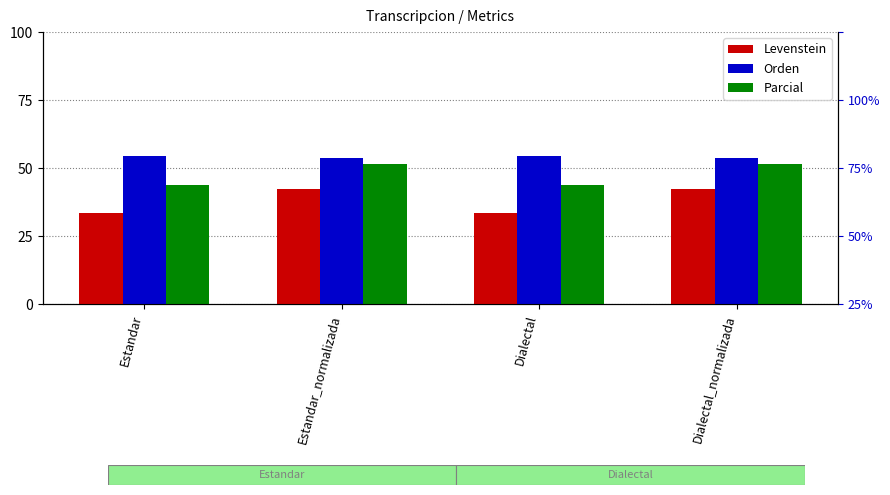

Reading left to right, transcribe all the data shown in this chart.

Levenstein: 33.3	42.2	33.3	42.2
Orden: 54.5	53.6	54.5	53.6
Parcial: 43.8	51.4	43.8	51.4